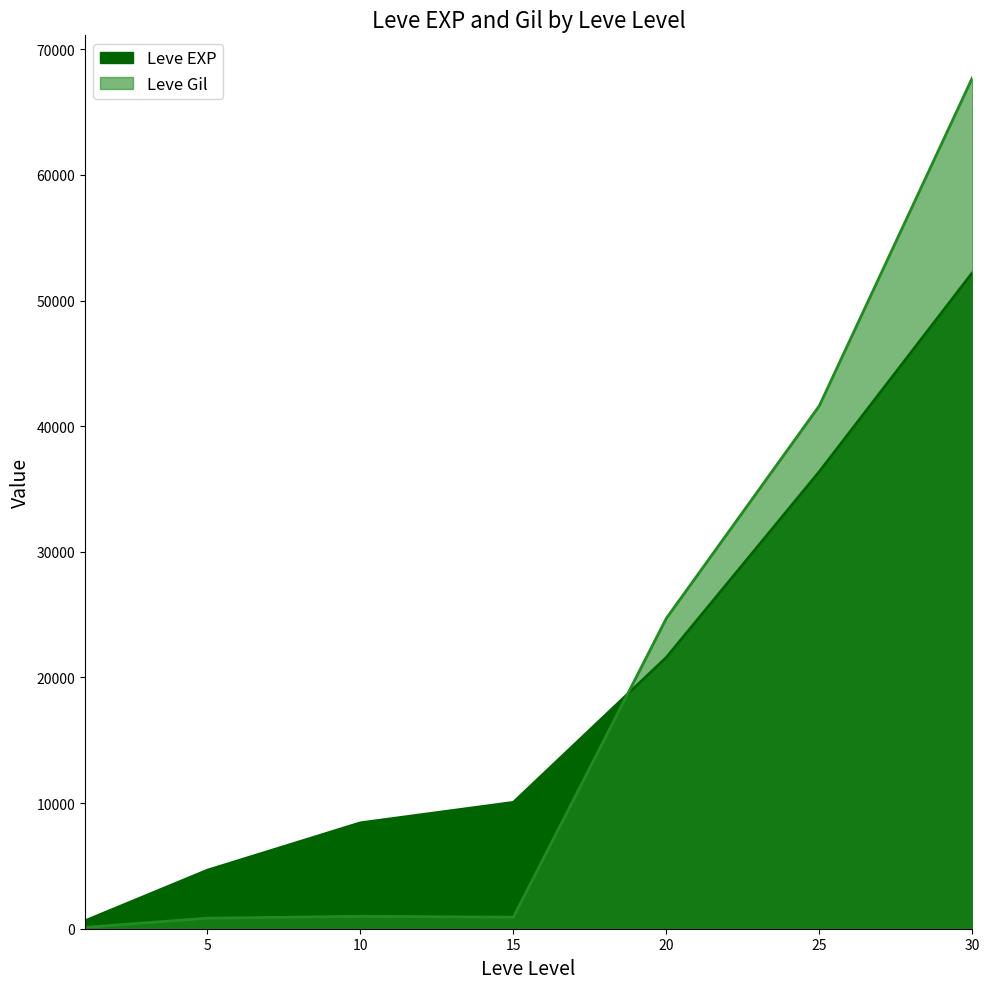

What is the approximate value of Leve EXP at 20, to the nearest 100?

21600